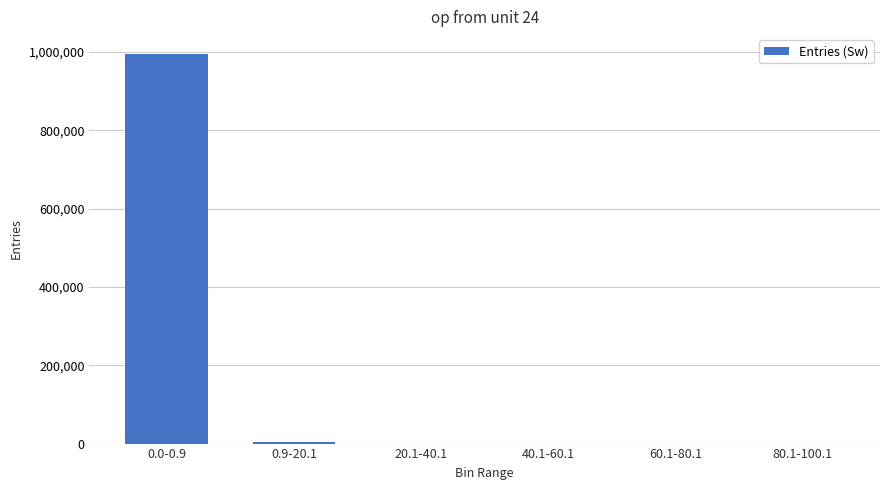

At which label does the data first exceed 135?

0.0-0.9